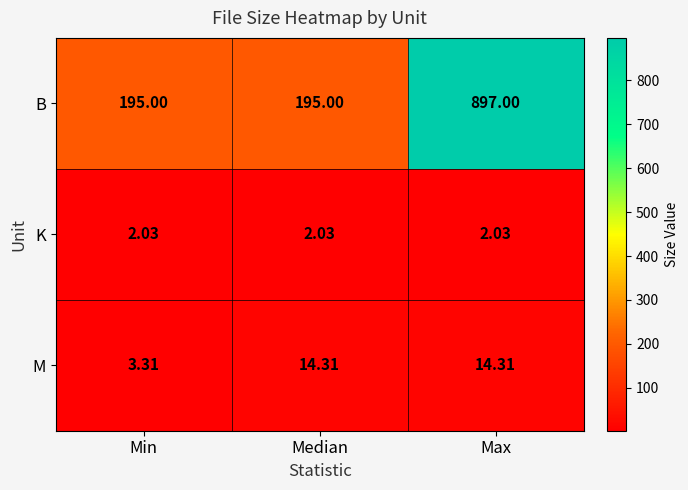

At how many categories does at least one series exceed 739?

1